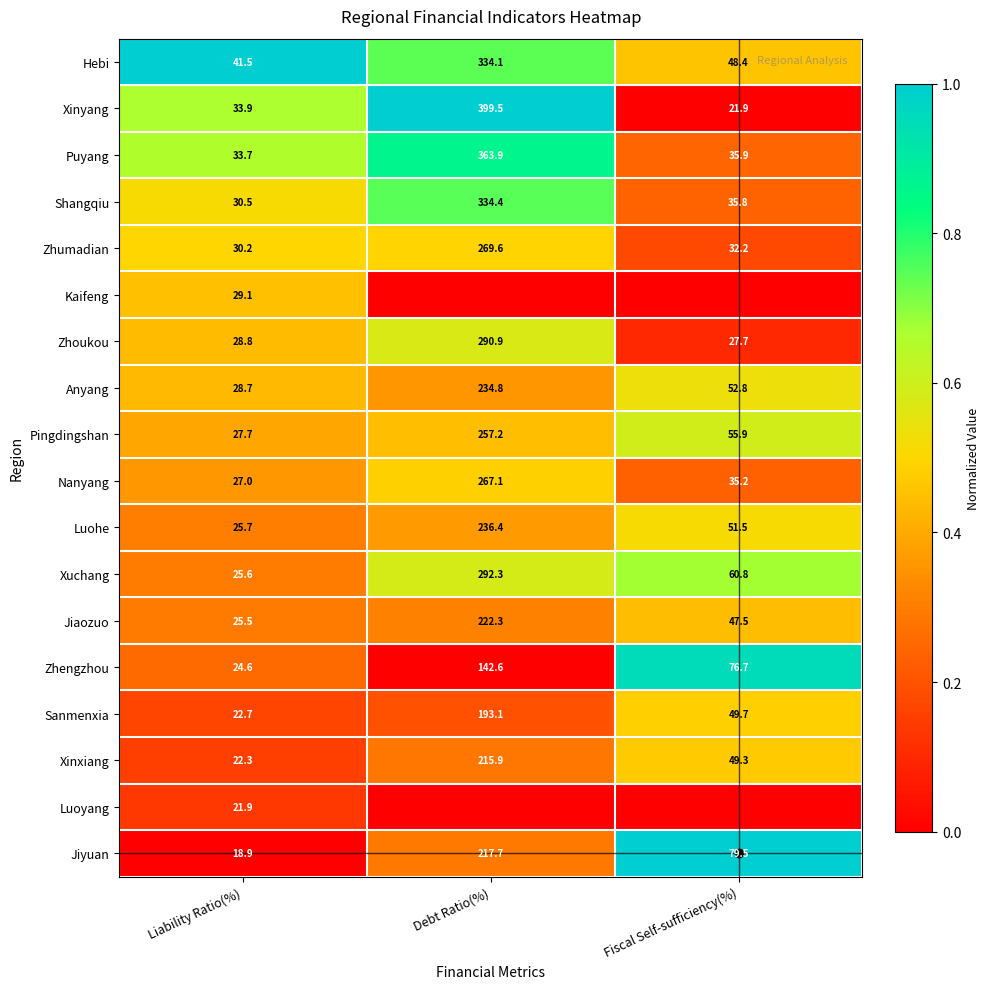

Rank the categories by Hebi value from highest to lowest.

Debt Ratio(%), Fiscal Self-sufficiency(%), Liability Ratio(%)